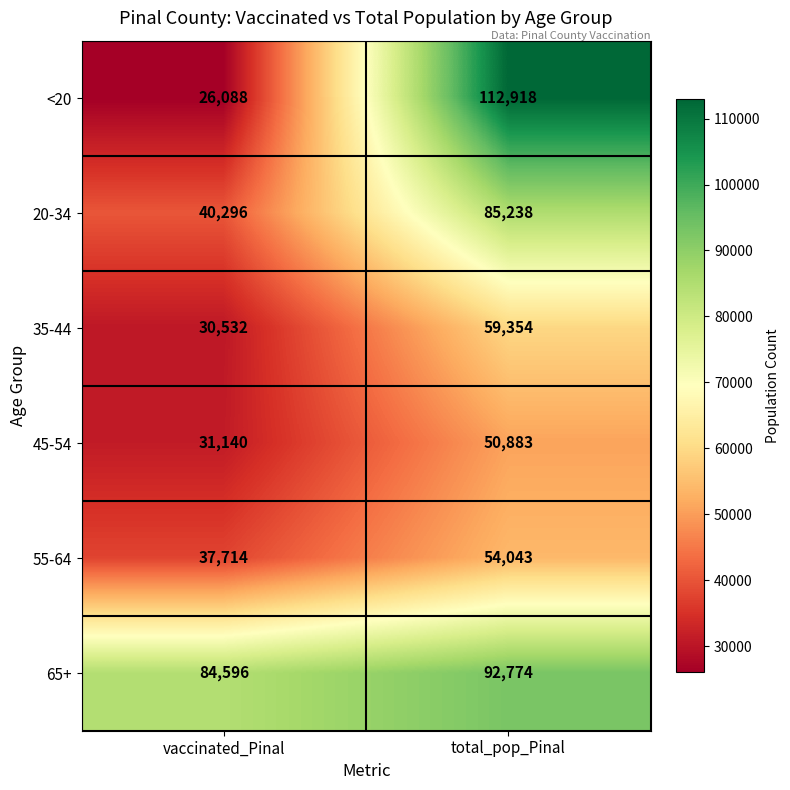

Reading left to right, what are all the values shown in this chart?

<20: 26088	112918
20-34: 40296	85238
35-44: 30532	59354
45-54: 31140	50883
55-64: 37714	54043
65+: 84596	92774